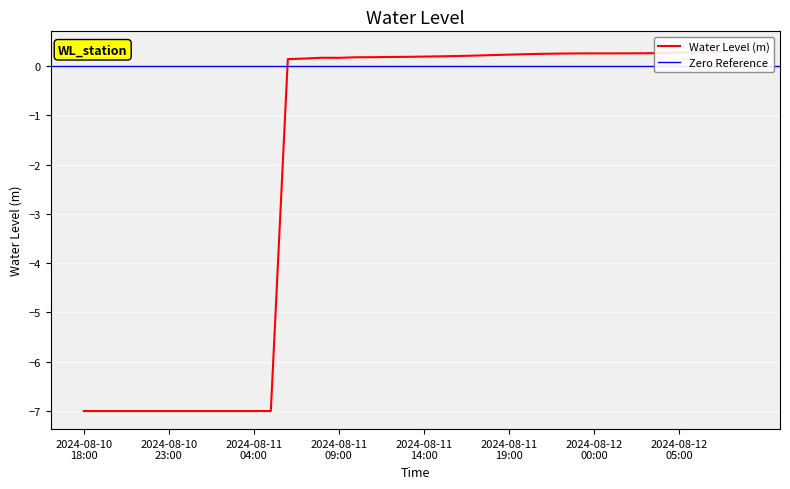

What is the average value?

-1.9